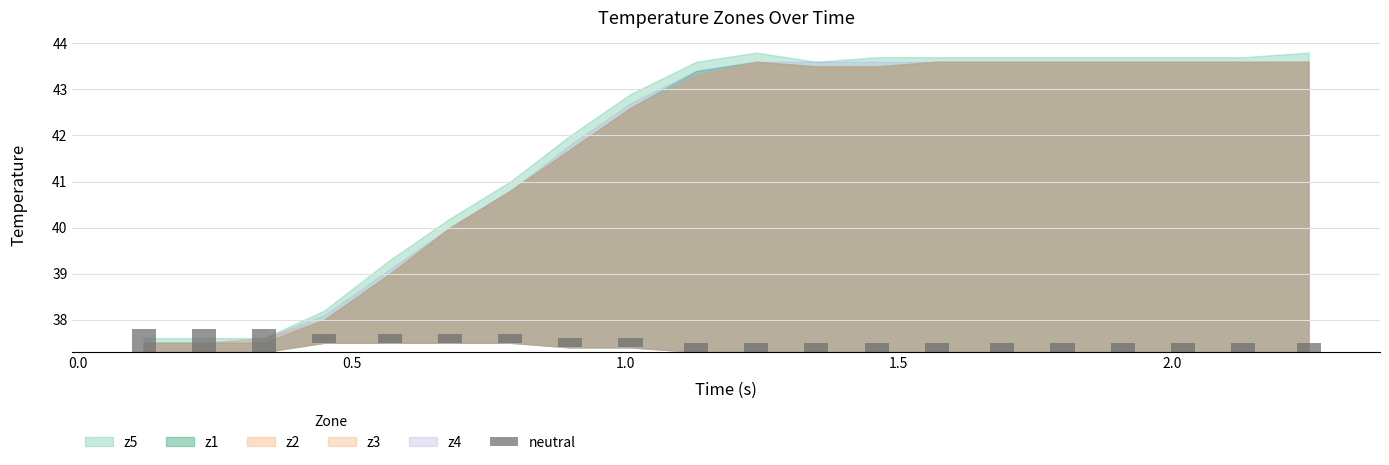

Where is the data nearest to the value 0?

0.5